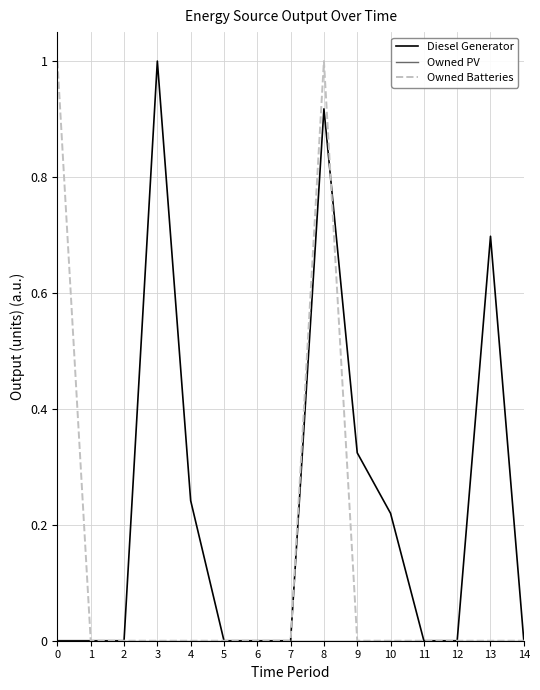

What is the maximum value shown in the chart?

1.0